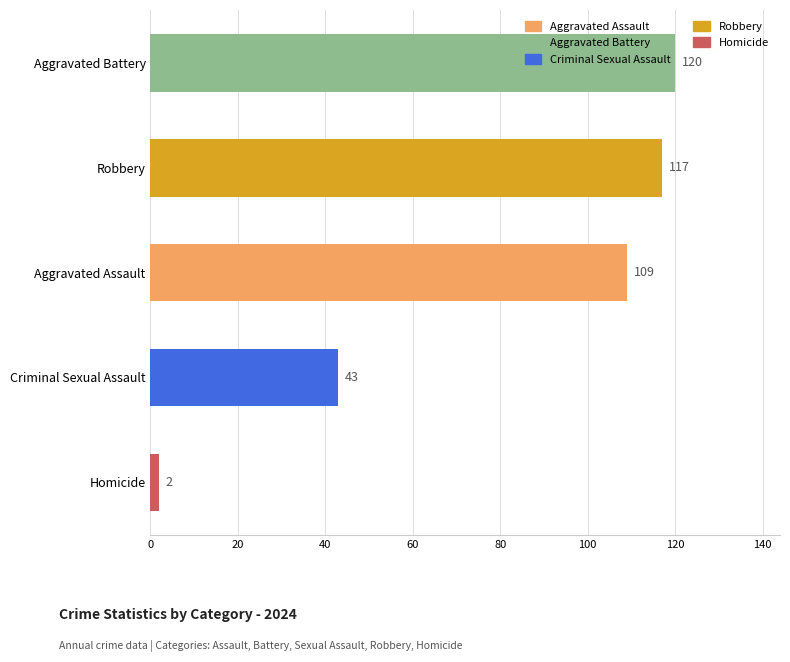

What is the maximum value shown in the chart?

120